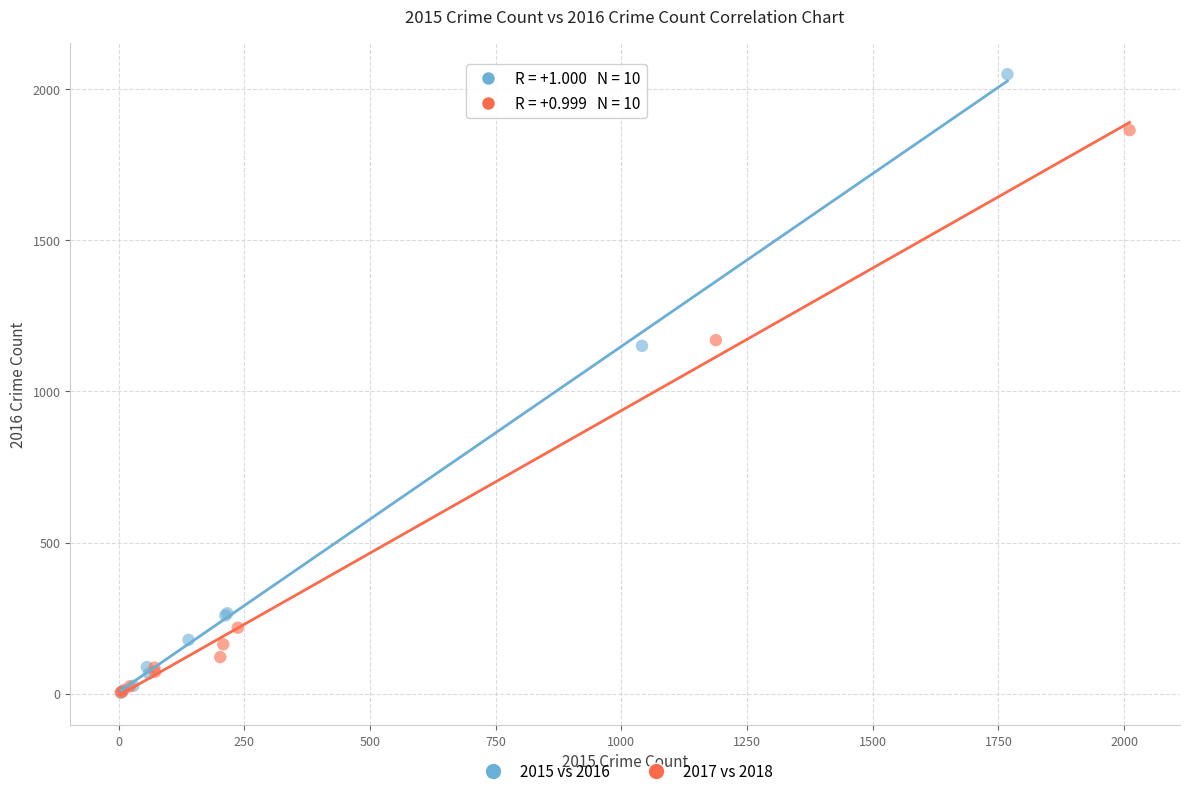

Which series has the widest spread of Y values?

2015 vs 2016